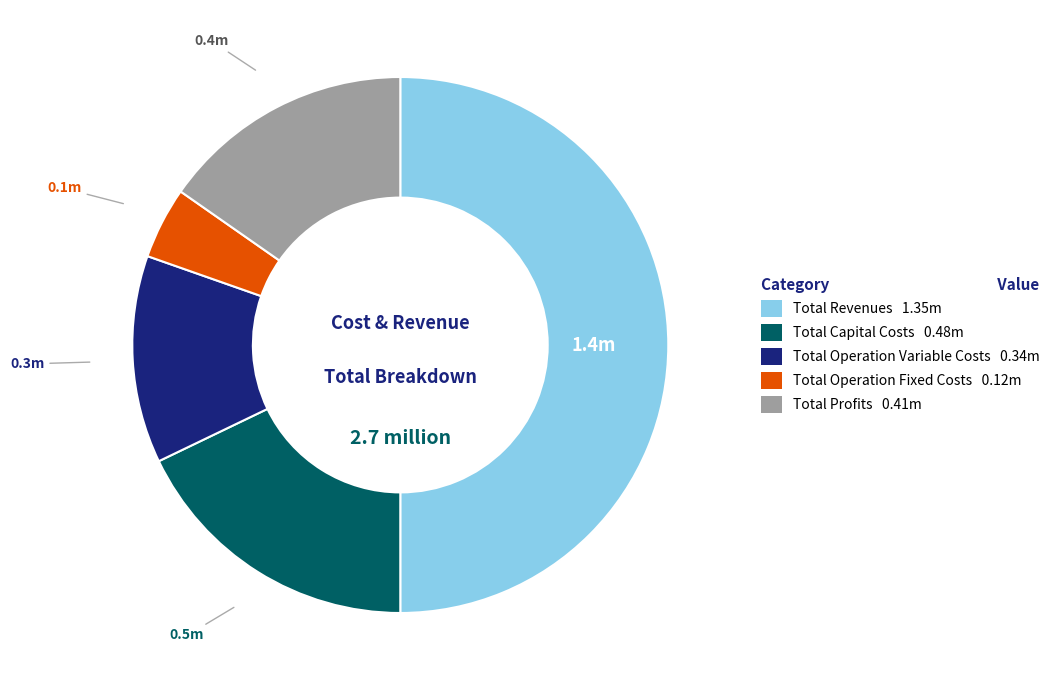

Is the sum of Total Operation Variable Costs and Total Capital Costs greater than half?

No